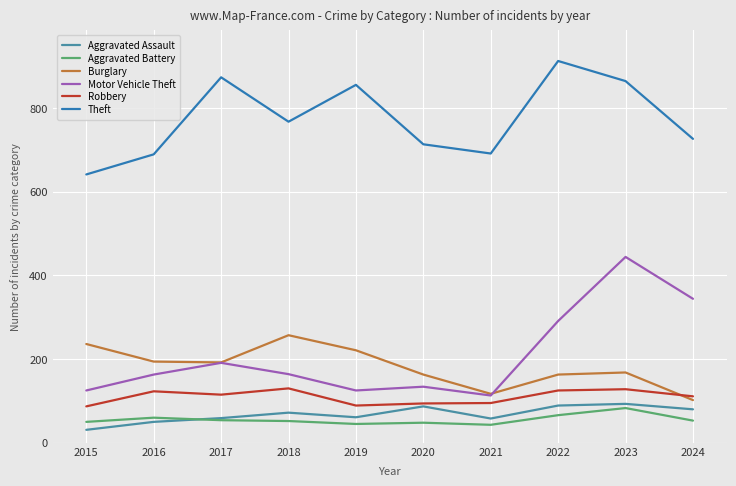

At which category is the sum across all series the highest?

2023